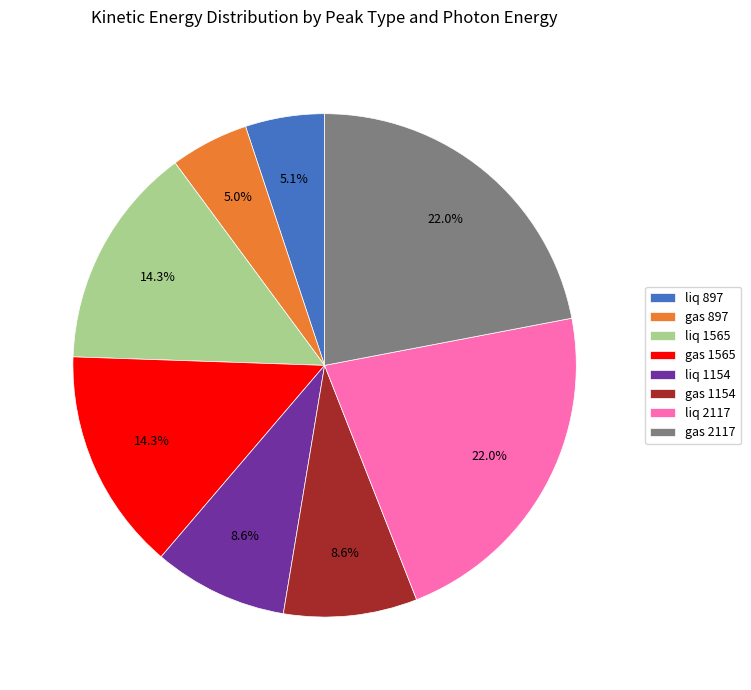

Does liq 2117 account for over 50% of the chart?

No